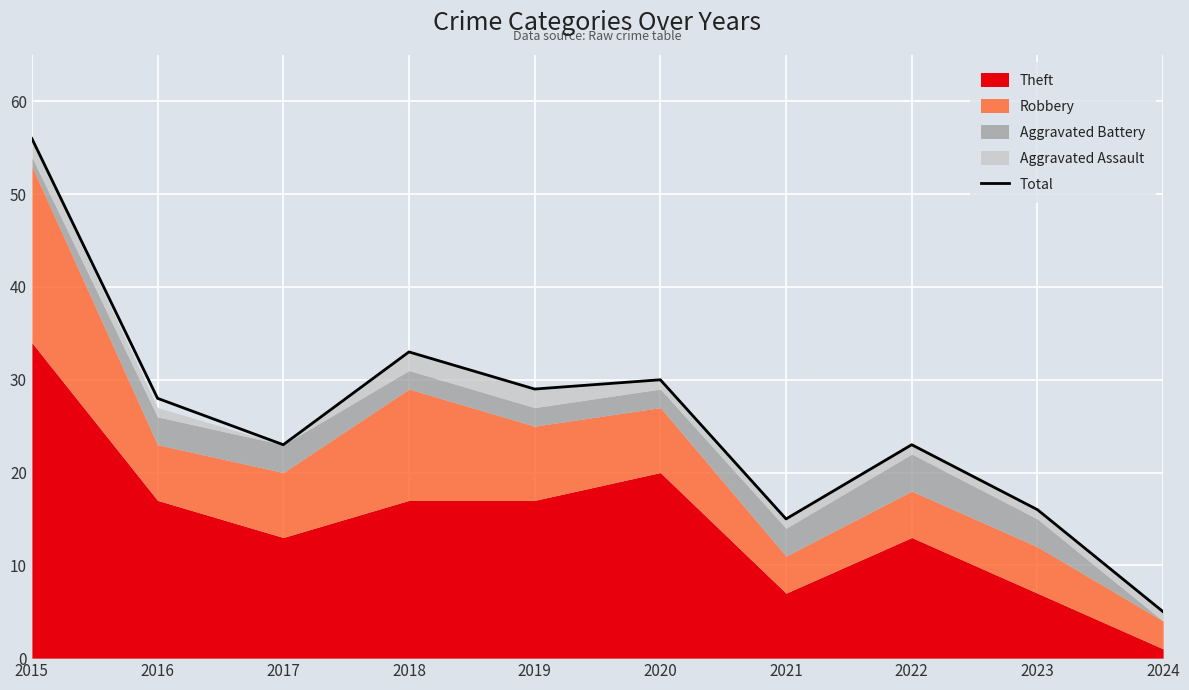

Which category has the lowest value across all series?

2024